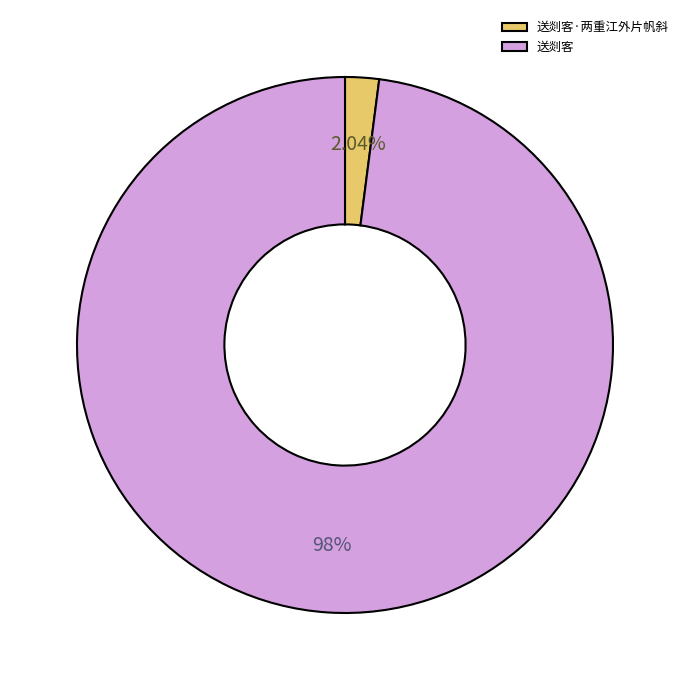

Rank the categories by value from lowest to highest.

送剡客·两重江外片帆斜, 送剡客